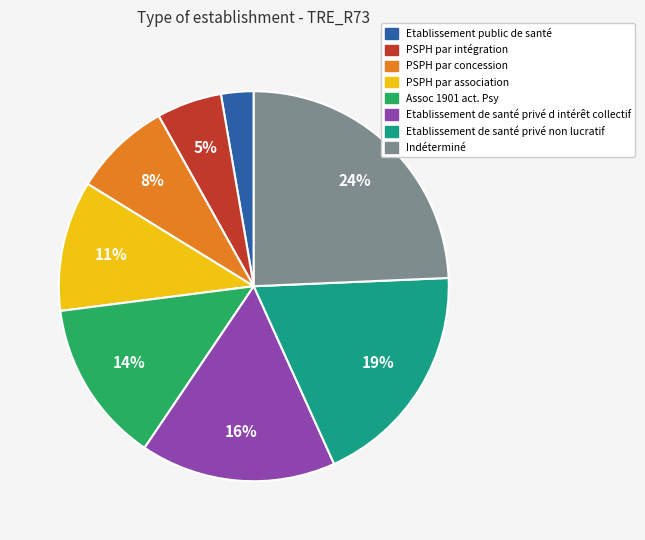

To the nearest percent, what is the average slice percentage?

12%